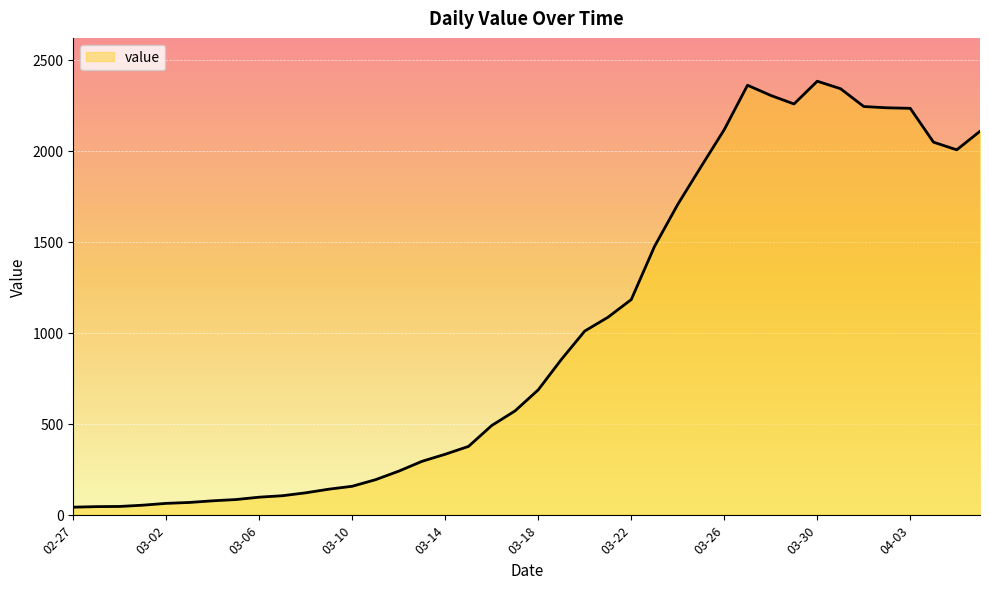

What is the difference between the maximum and minimum values?

2341